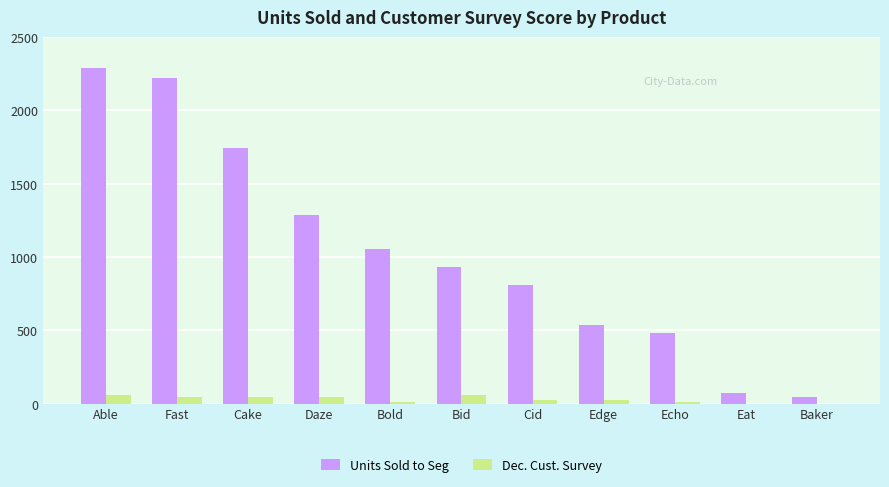

What is the difference between the Units Sold to Seg values at Daze and Bid?

354